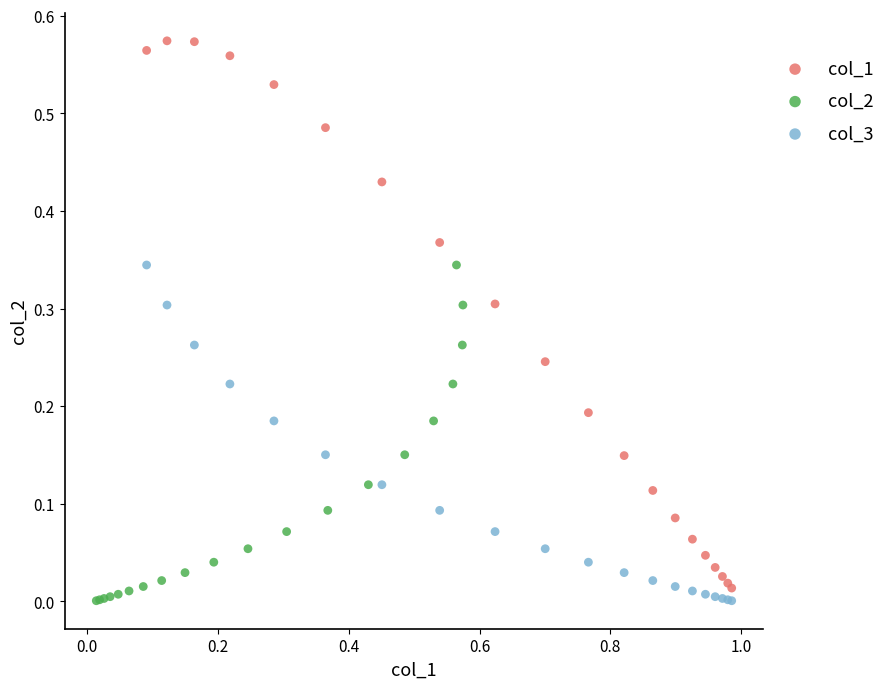

What are all the series names shown in the legend?

col_1, col_2, col_3